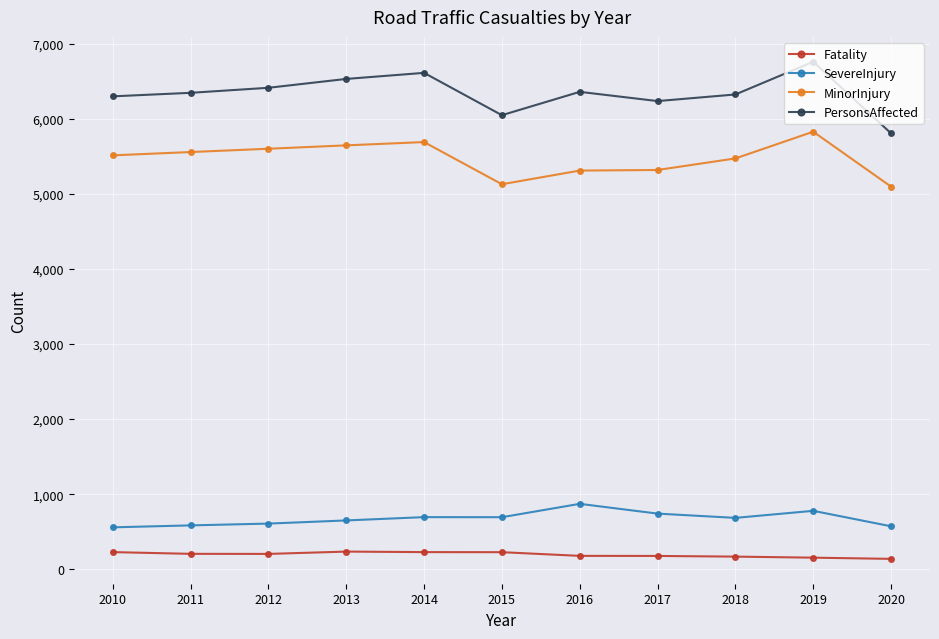

What is the value of the MinorInjury point at the 6th from the left?

5129